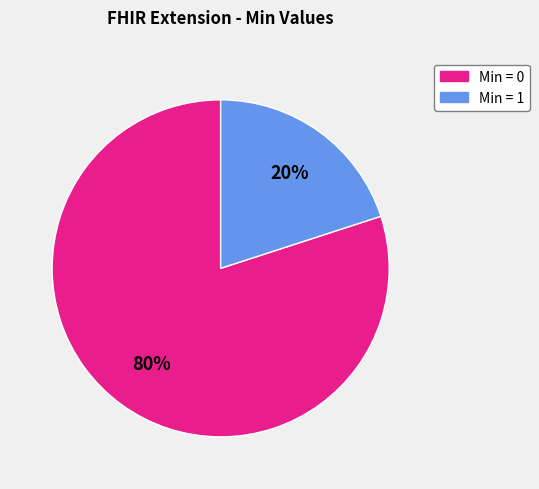

Is there any slice that represents more than half of the pie?

Yes